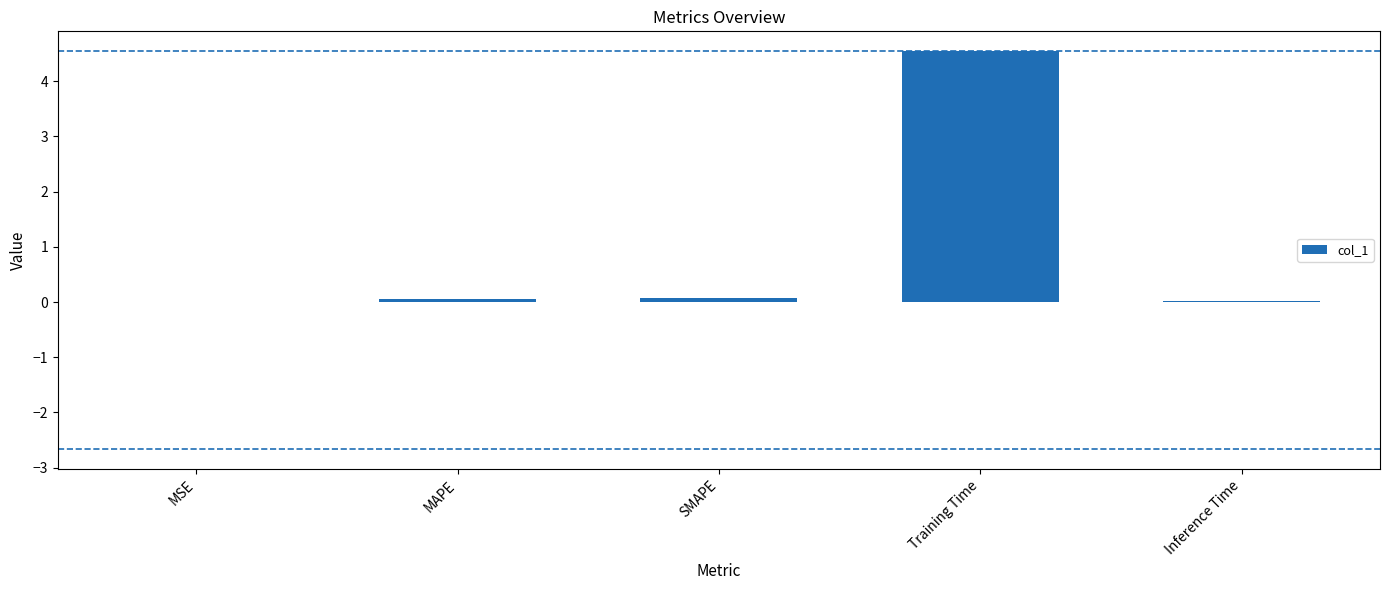

Does the chart contain stacked bars?

No